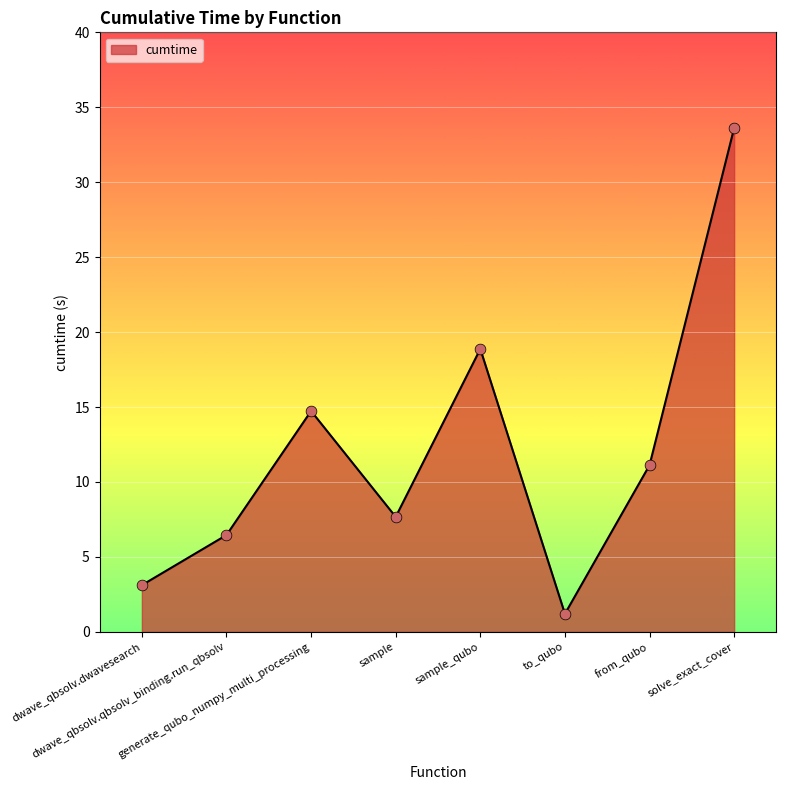

Which has a higher value, sample_qubo or dwave_qbsolv.dwavesearch?

sample_qubo